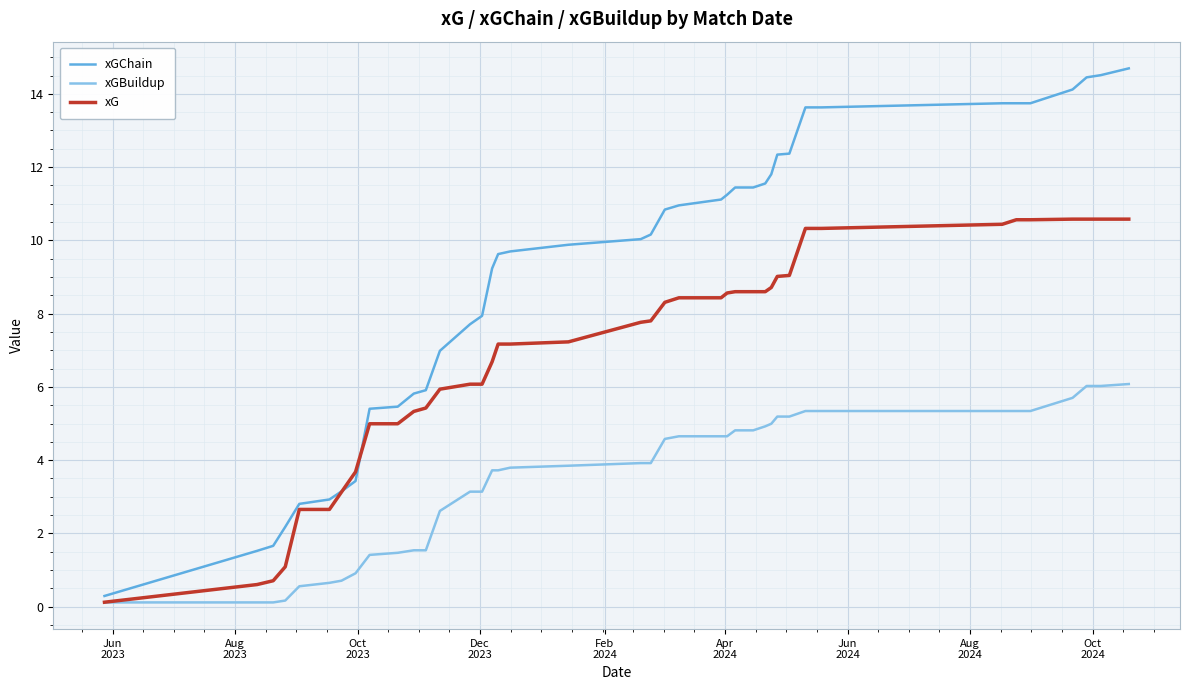

What is the sum of all xGBuildup values?

140.1